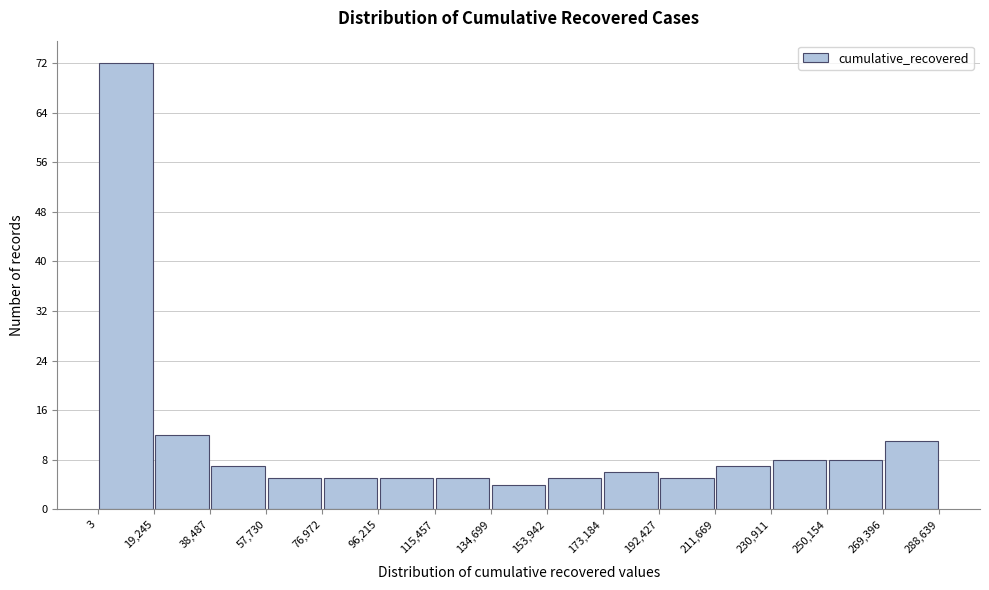

Over which range of the x-axis is the bar tallest?

3 to 19,245